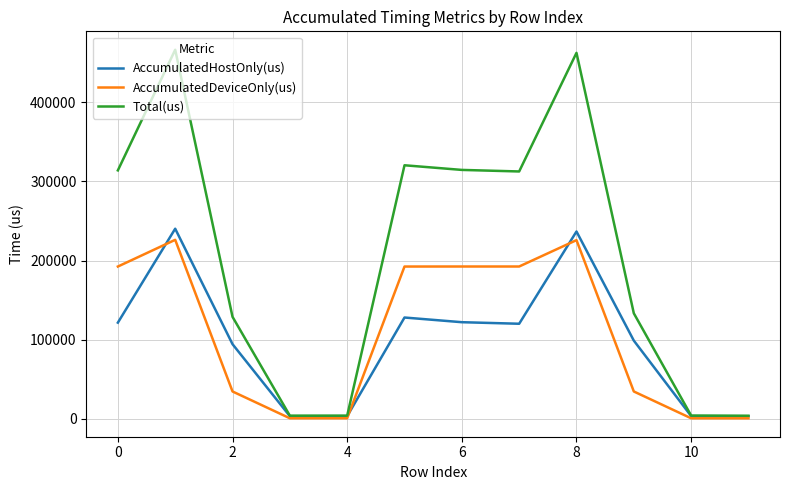

True or false: Total(us) has more than 0 interior local peaks.

True